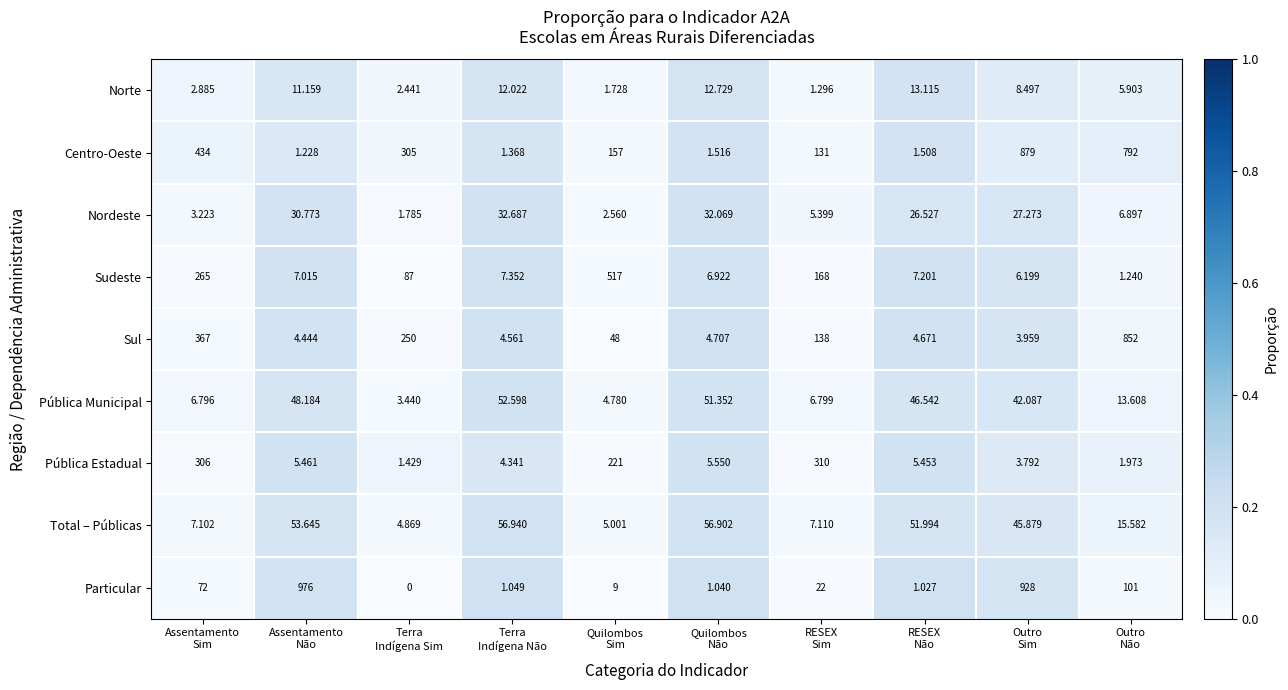

Which series has the largest total across all categories?

Centro-Oeste